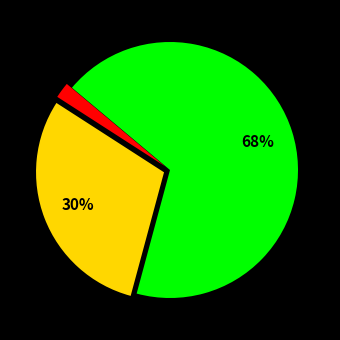

To the nearest percent, what is the difference between the largest and smallest slice percentages?

66%